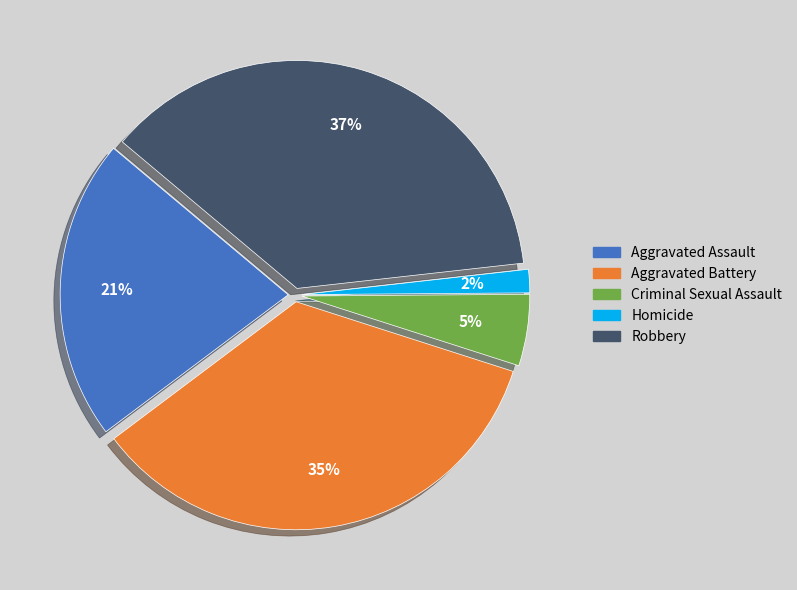

How many slices are in this pie chart?

5